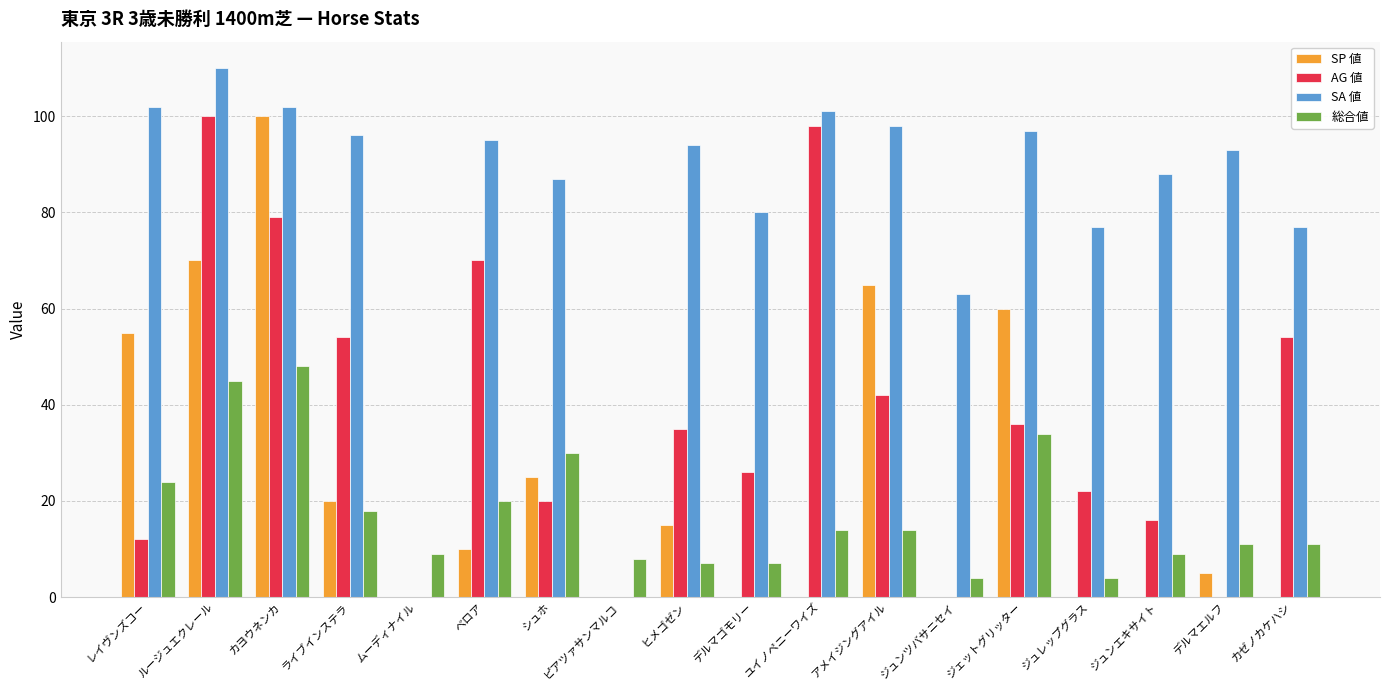

What is the average value of the SA 値 series?

81